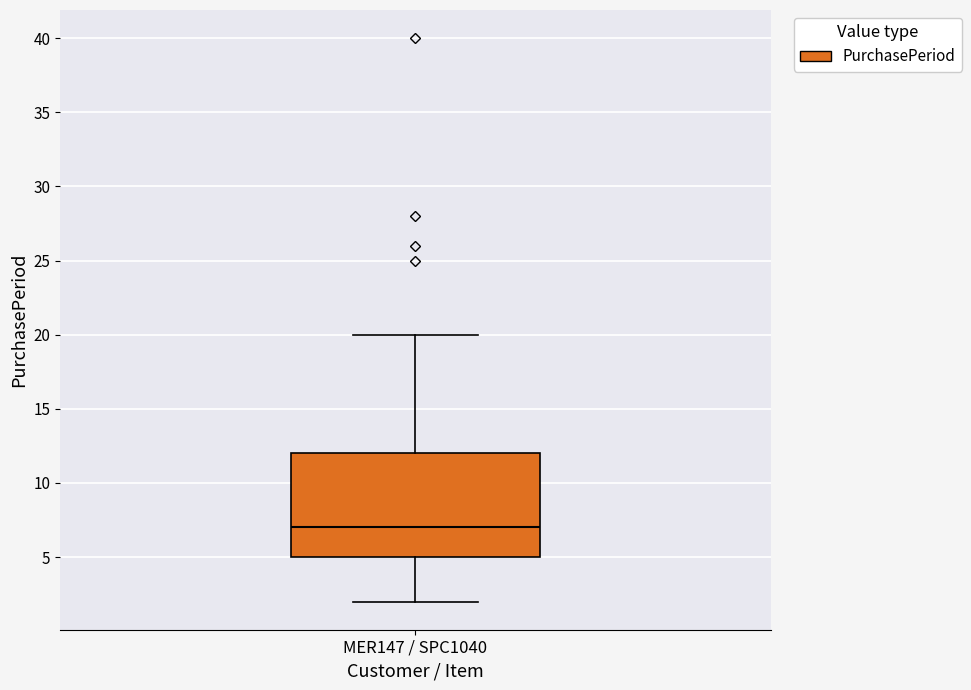

Transcribe this box plot: give where the median line is, the range the box spans, and where the two whiskers end, as read against the y-axis. The values are not printed on the chart, so give them approximately, as read against the axis.

median 7, box 5 to 12, whiskers 2 to 20